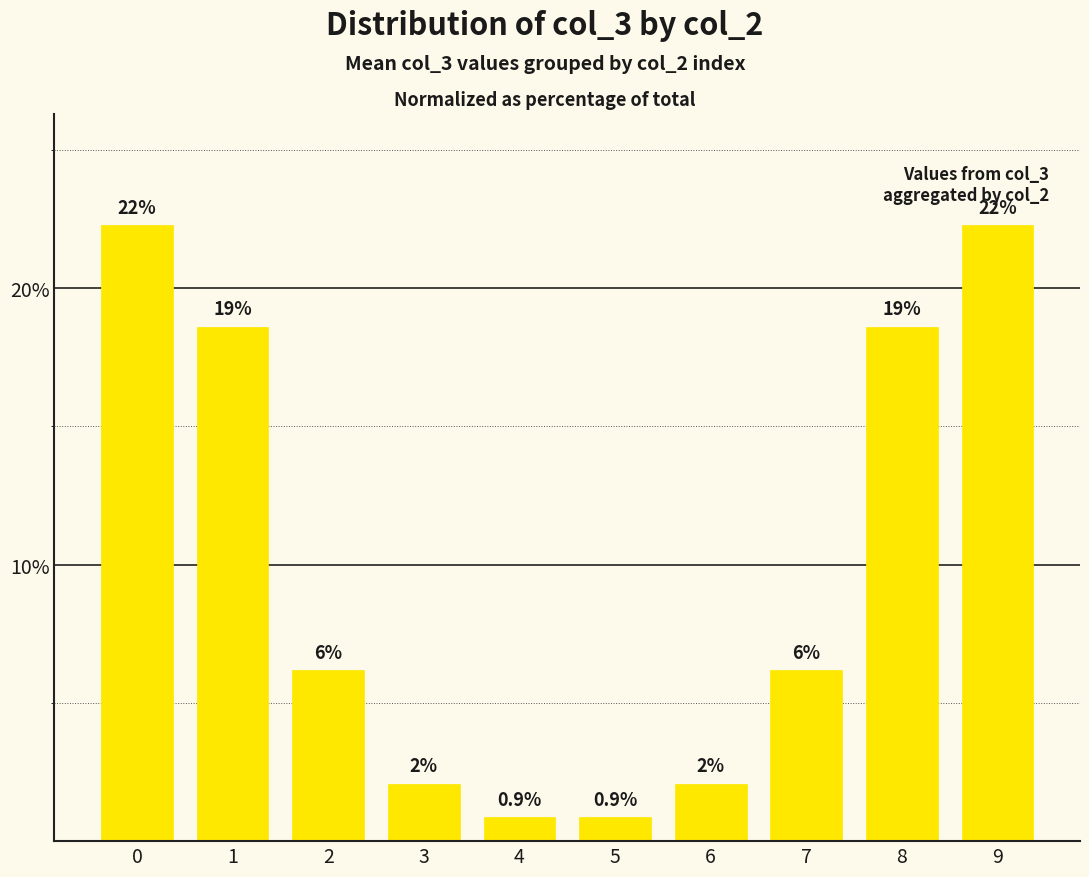

Reading right to left, list all the values displayed in this chart.

9=22.3	8=18.6	7=6.2	6=2.1	5=0.9	4=0.9	3=2.1	2=6.2	1=18.6	0=22.3